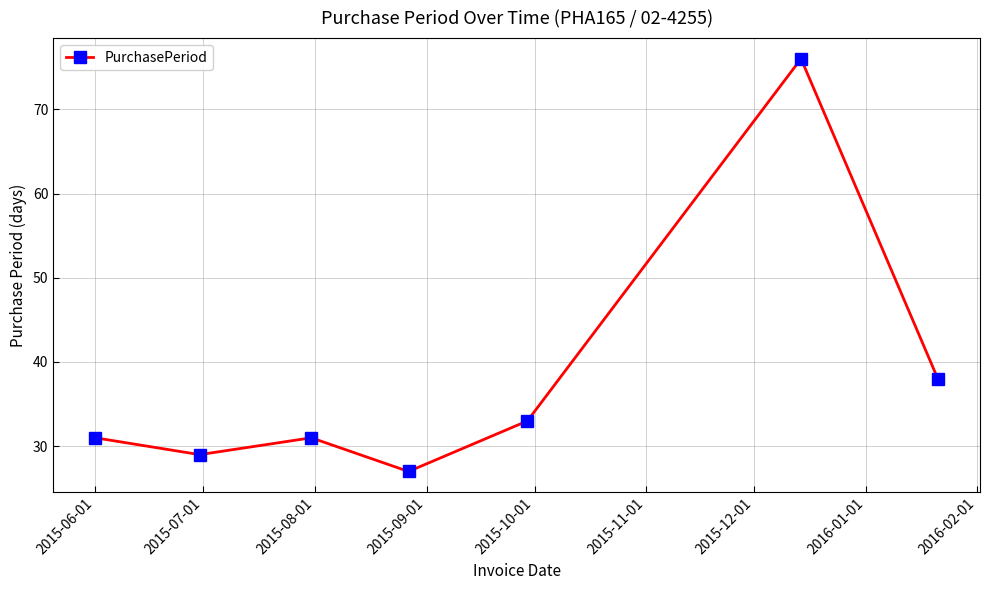

What is the value of the 2nd point from the left?

29